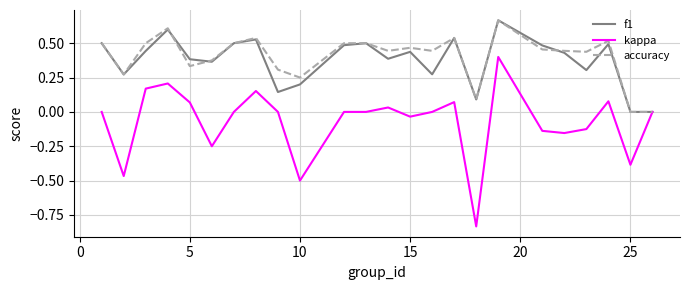

Which series has the largest range (max minus min)?

kappa